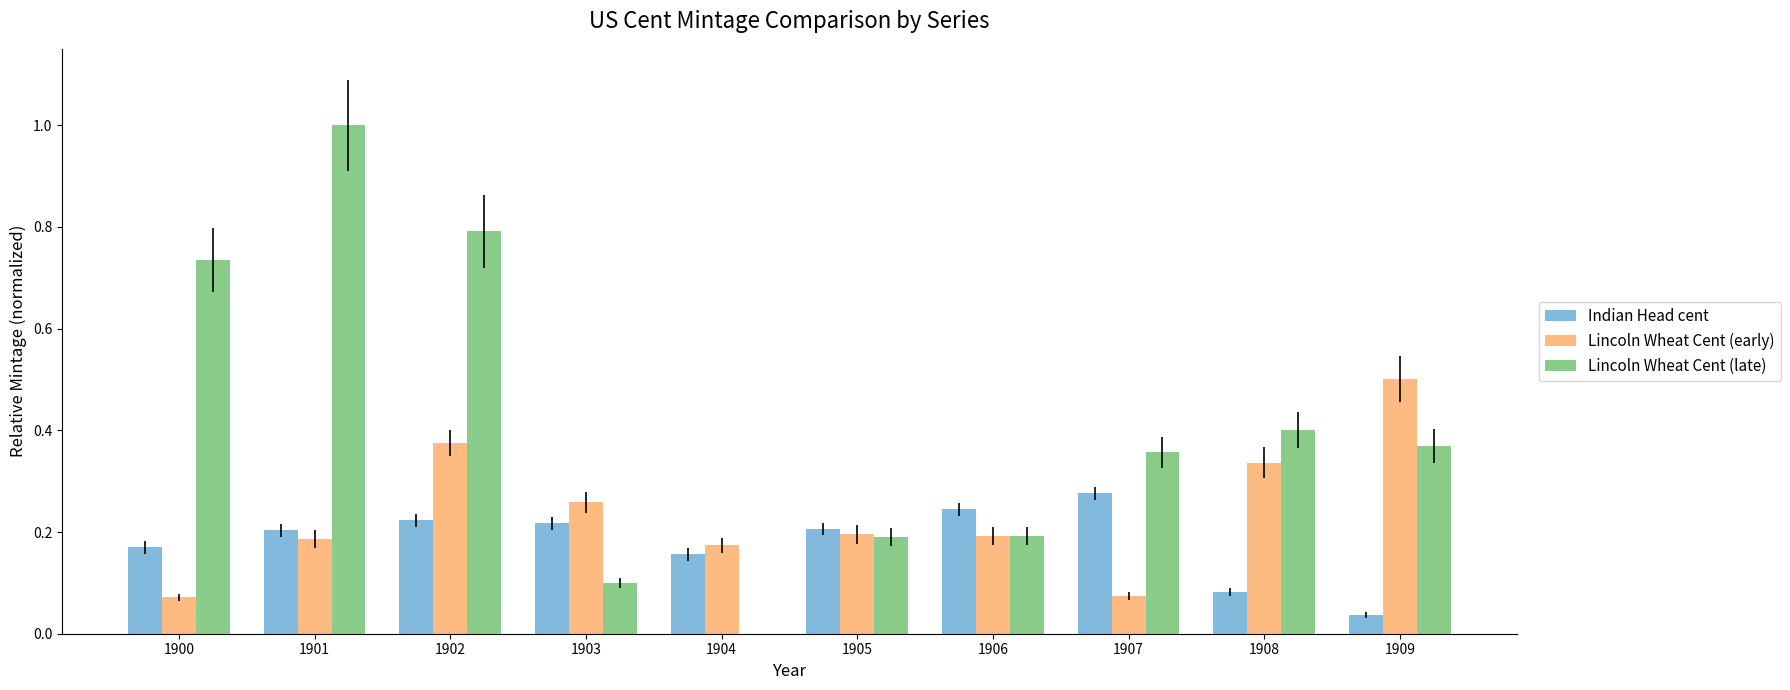

What is the sum of all Indian Head cent values?

1.8